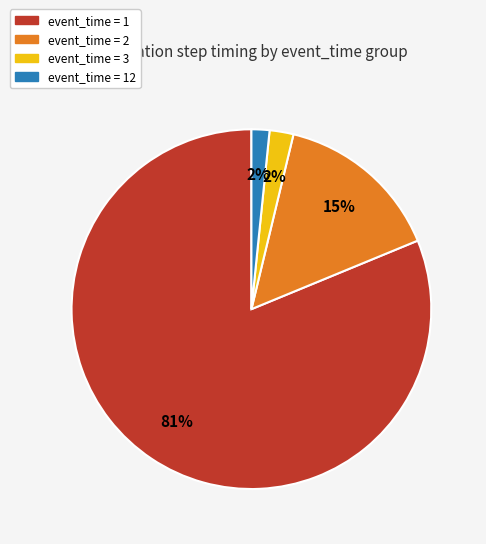

To the nearest percent, what is the average slice percentage?

25%